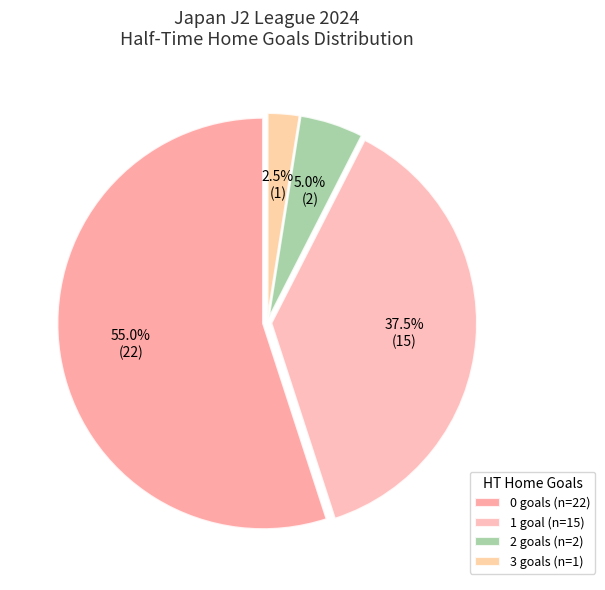

Does 3 represent more than half of the total?

No